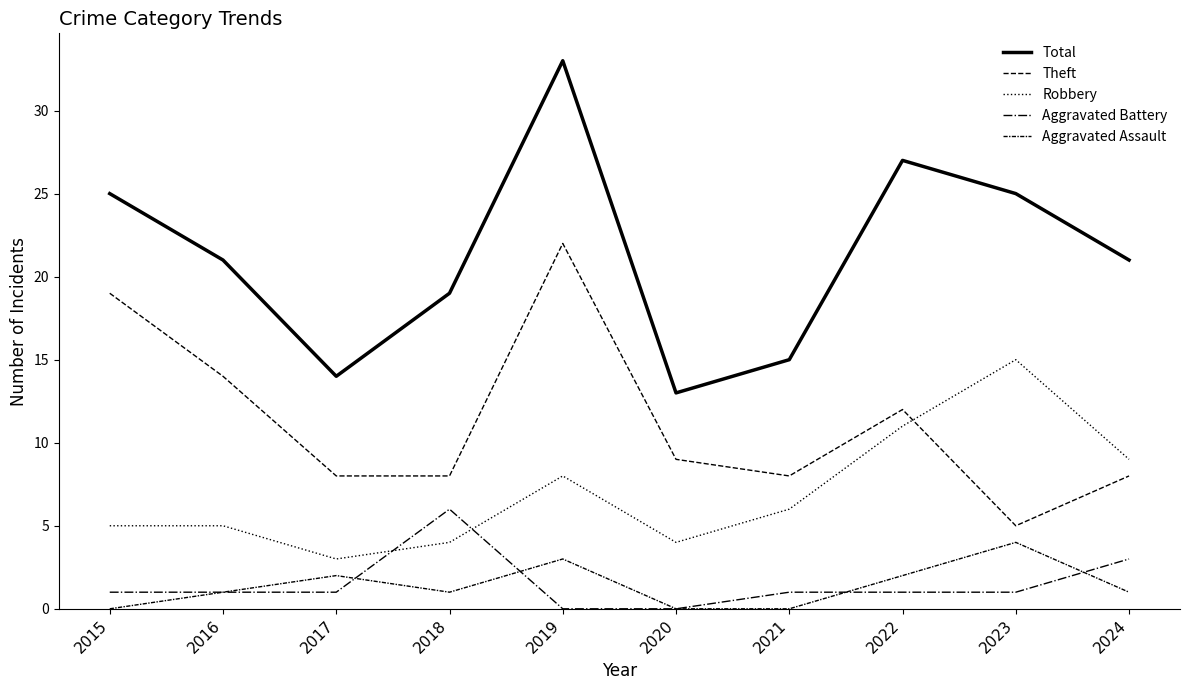

Between 2024 and 2023, which is larger?

2023